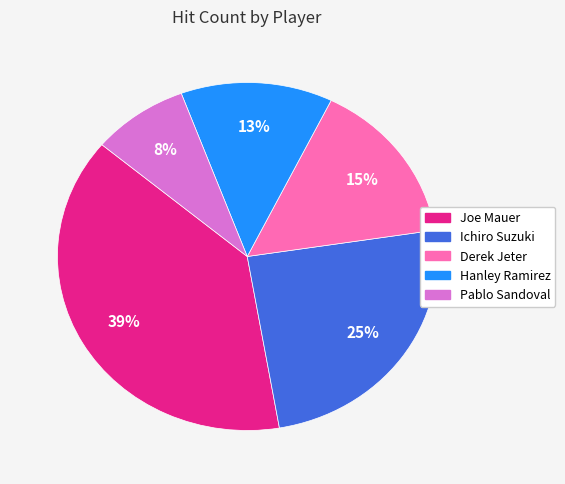

Is the sum of Pablo Sandoval and Joe Mauer greater than half?

No